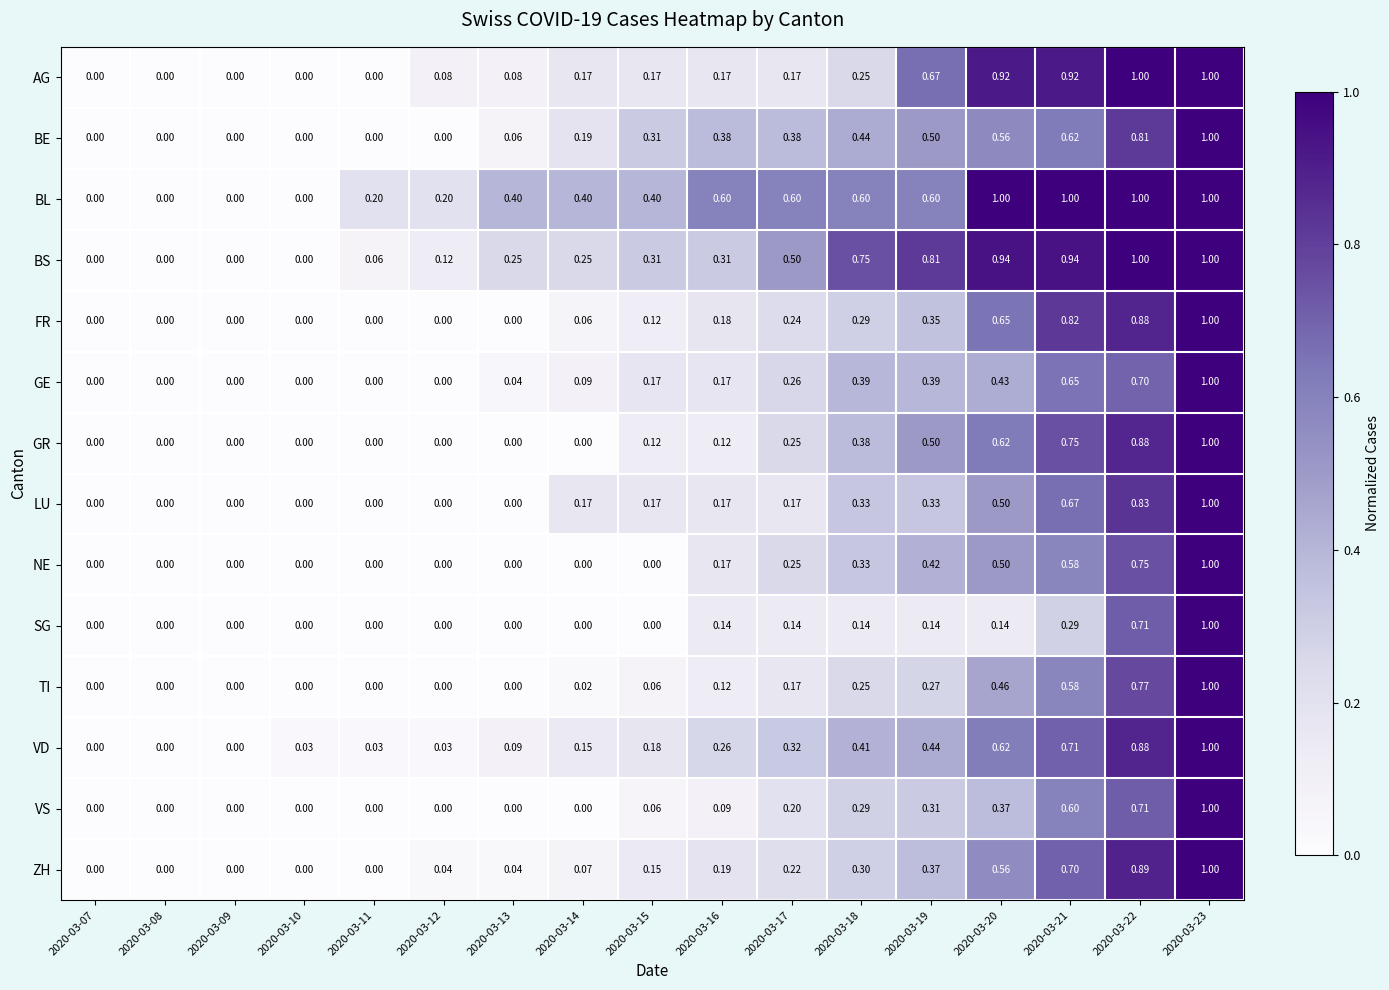

At which category is the sum across all series the highest?

2020-03-23